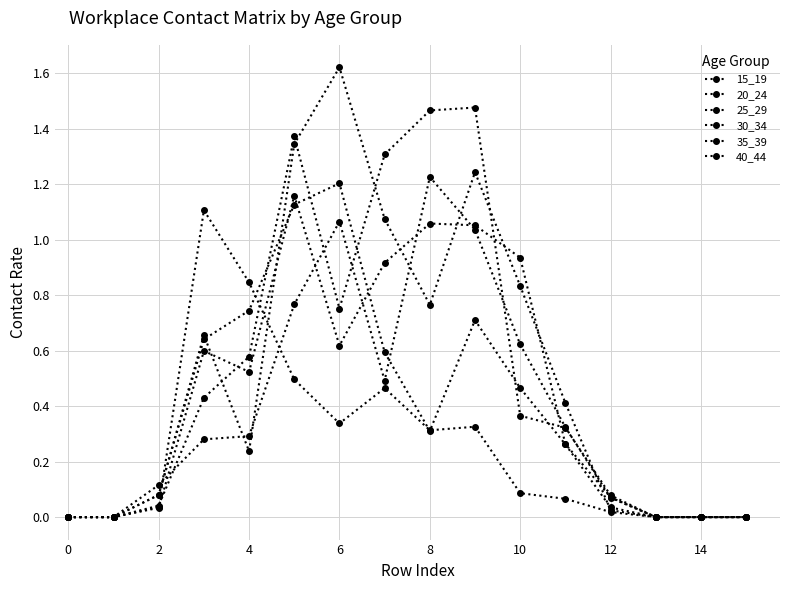

True or false: 20_24 and 30_34 intersect in this chart.

True